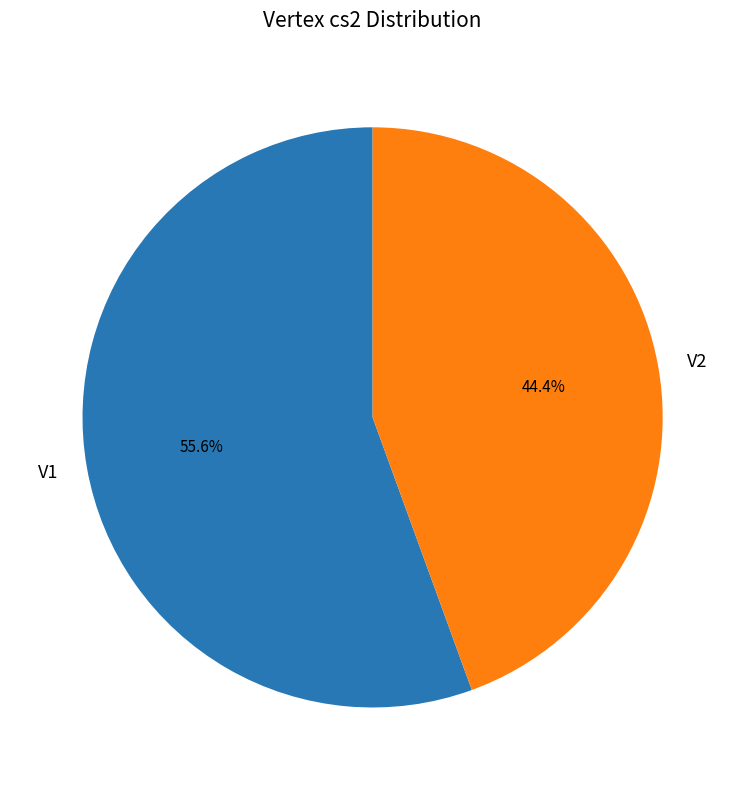

True or false: V1 accounts for 41% of the total.

False